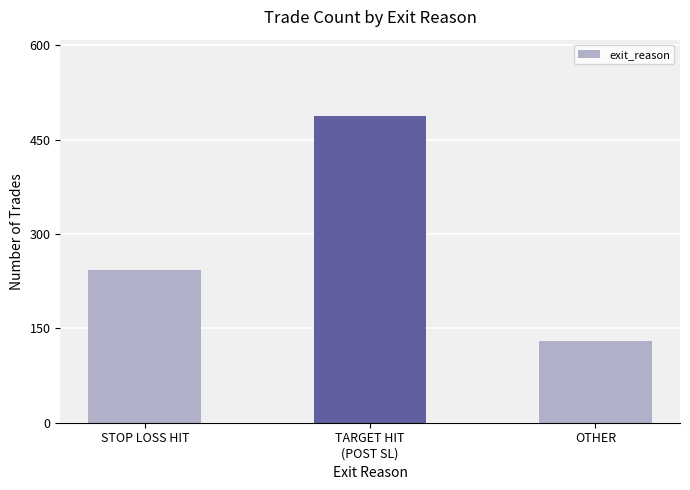

Reading left to right, list all the values displayed in this chart.

243	487	130